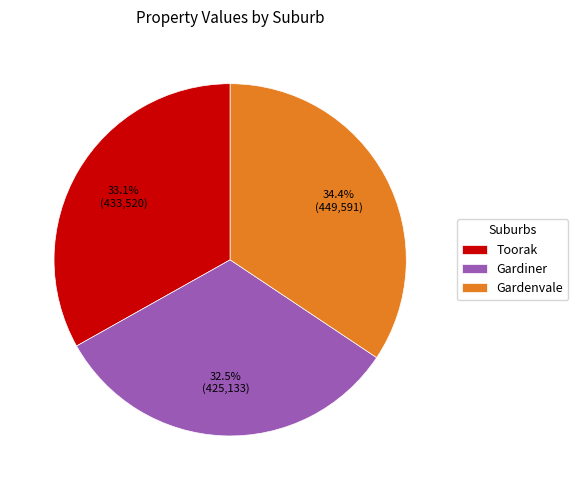

To the nearest percent, what is the difference between the Gardenvale and Toorak slice percentages?

1%